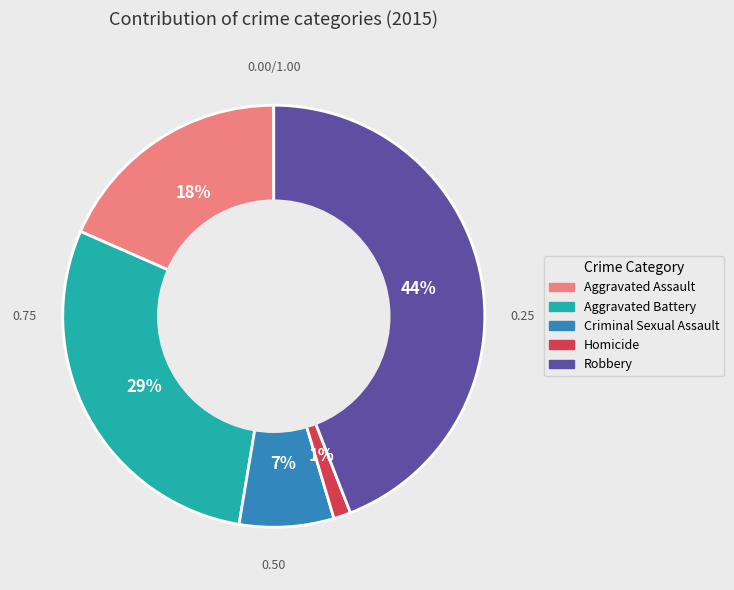

Between Aggravated Assault and Aggravated Battery, which is larger?

Aggravated Battery